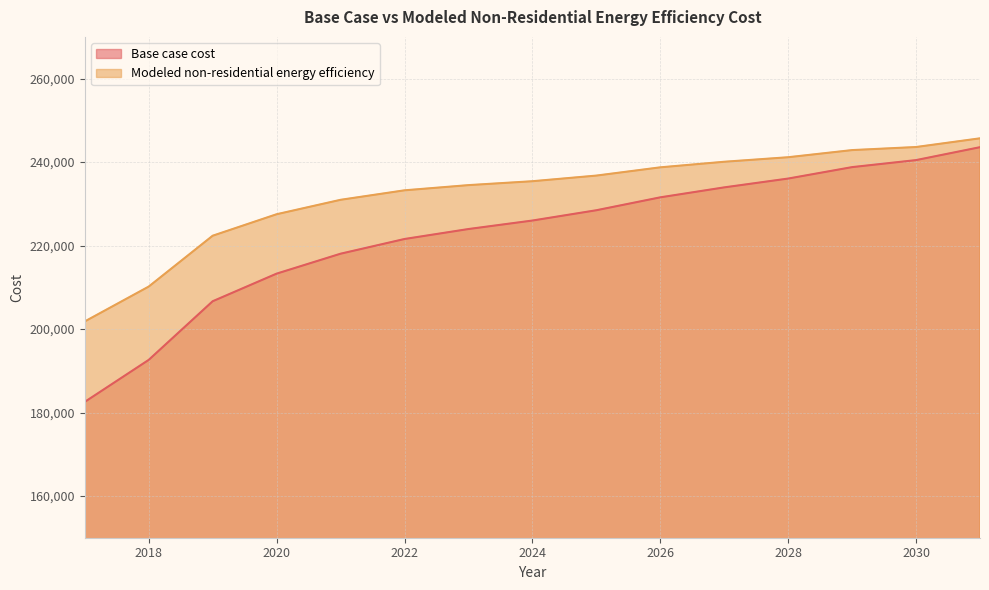

Rank the series at 2017 from highest to lowest value.

Modeled non-residential energy efficiency, Base case cost